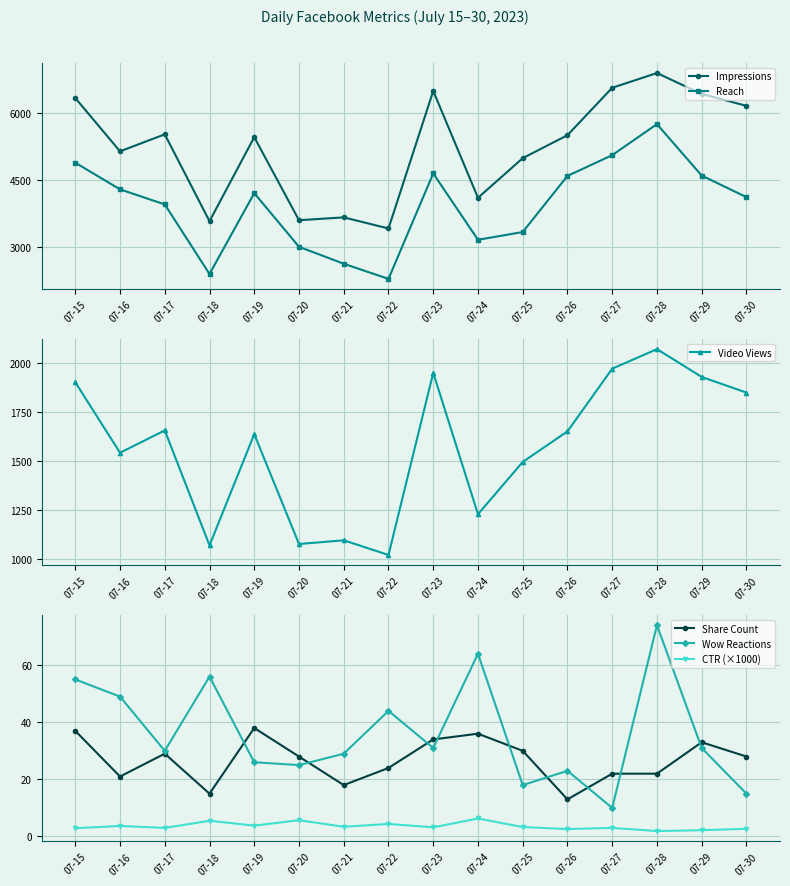

At 07-26, list the series in order from smallest to largest.

CTR (×1000), Share Count, Wow Reactions, Video Views, Reach, Impressions